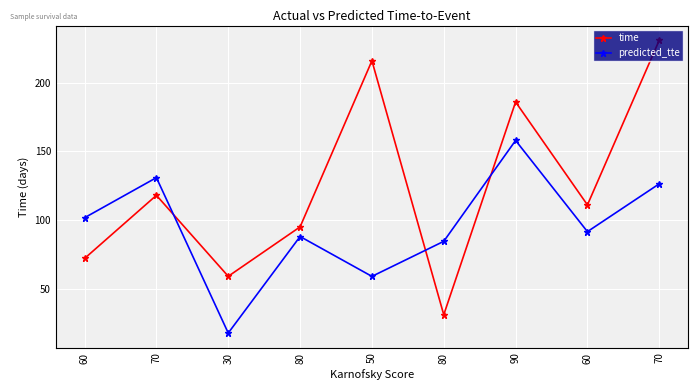

True or false: time has a value of 231.0 at 70.

True